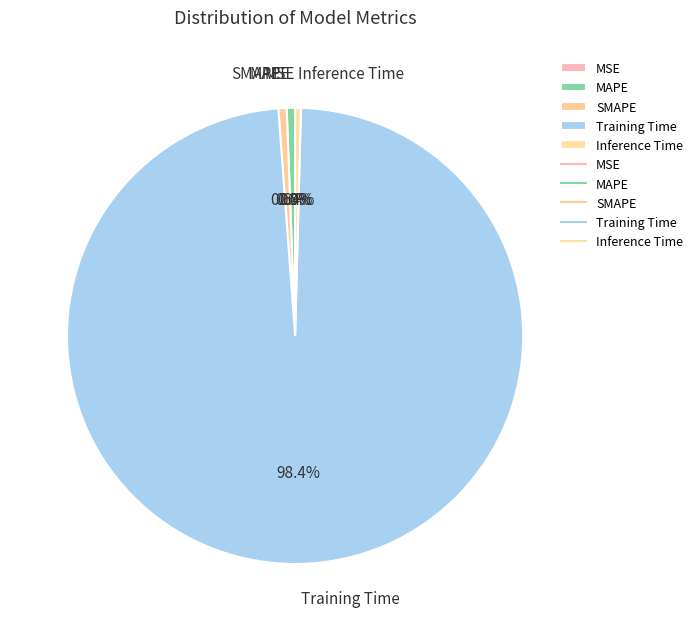

What percentage do Inference Time and MAPE together represent?

1.0%